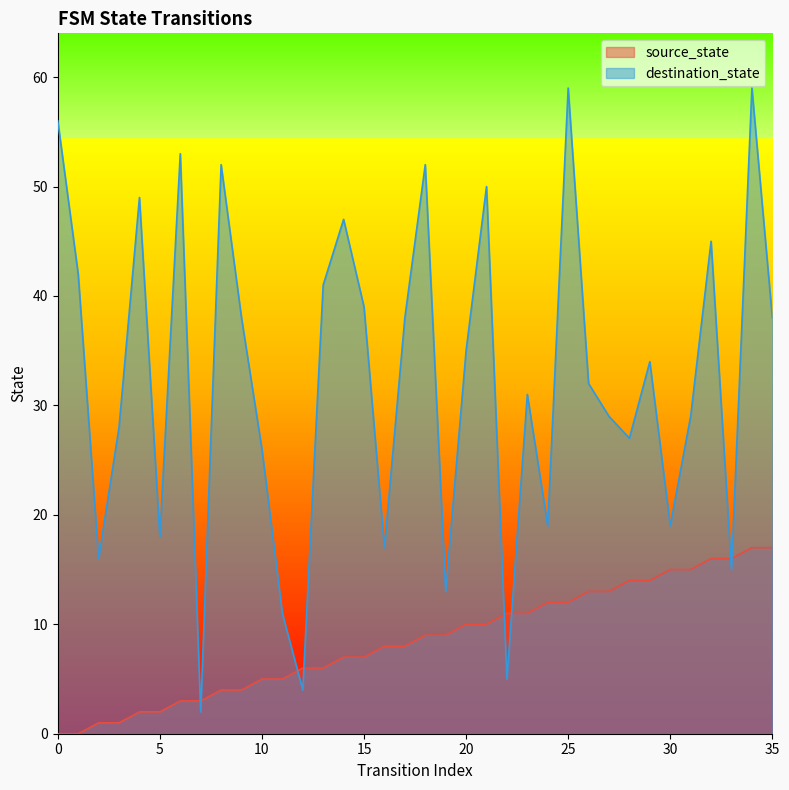

True or false: source_state and destination_state cross at least once.

True